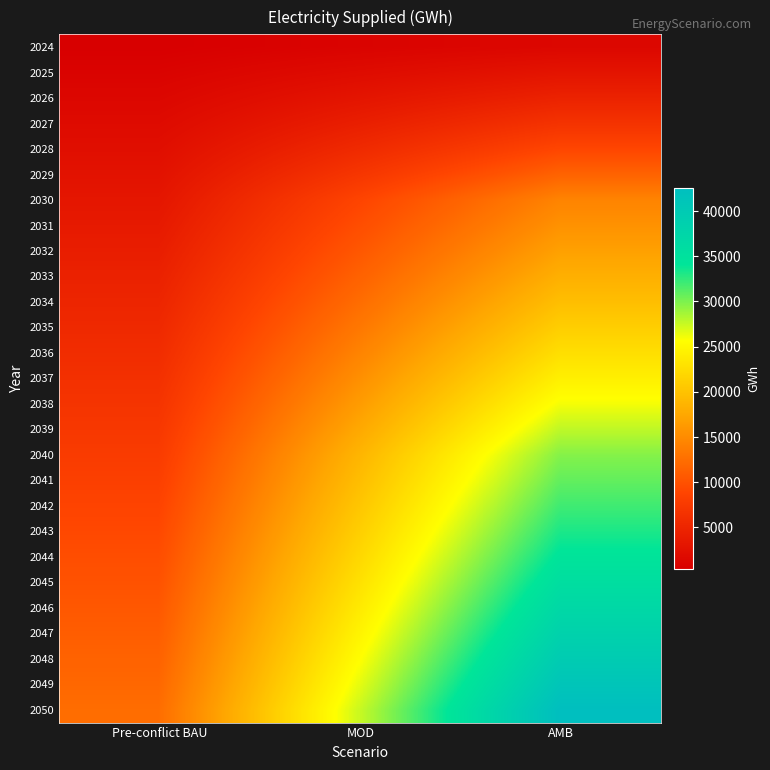

Rank the series by their maximum value, from highest to lowest.

2050, 2049, 2048, 2047, 2046, 2045, 2044, 2043, 2042, 2041, 2040, 2039, 2038, 2037, 2036, 2035, 2034, 2033, 2032, 2031, 2030, 2029, 2028, 2027, 2026, 2025, 2024